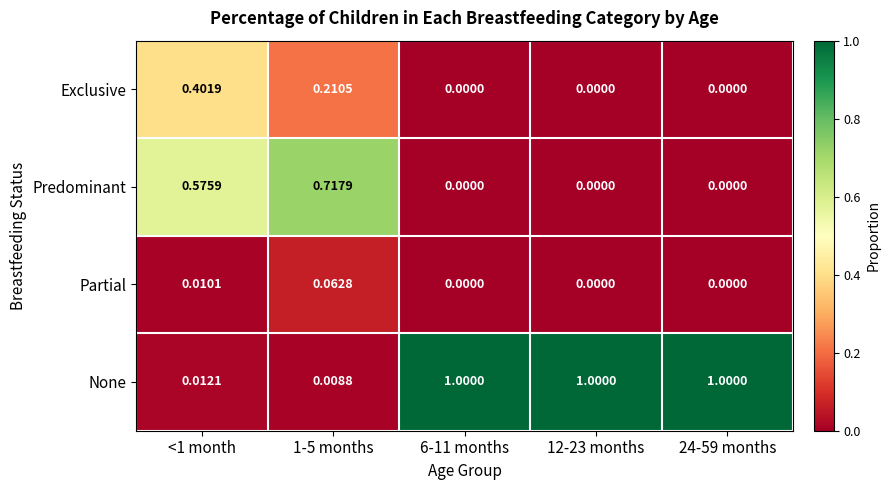

Between 1-5 months and 24-59 months, which series saw the biggest shift?

None